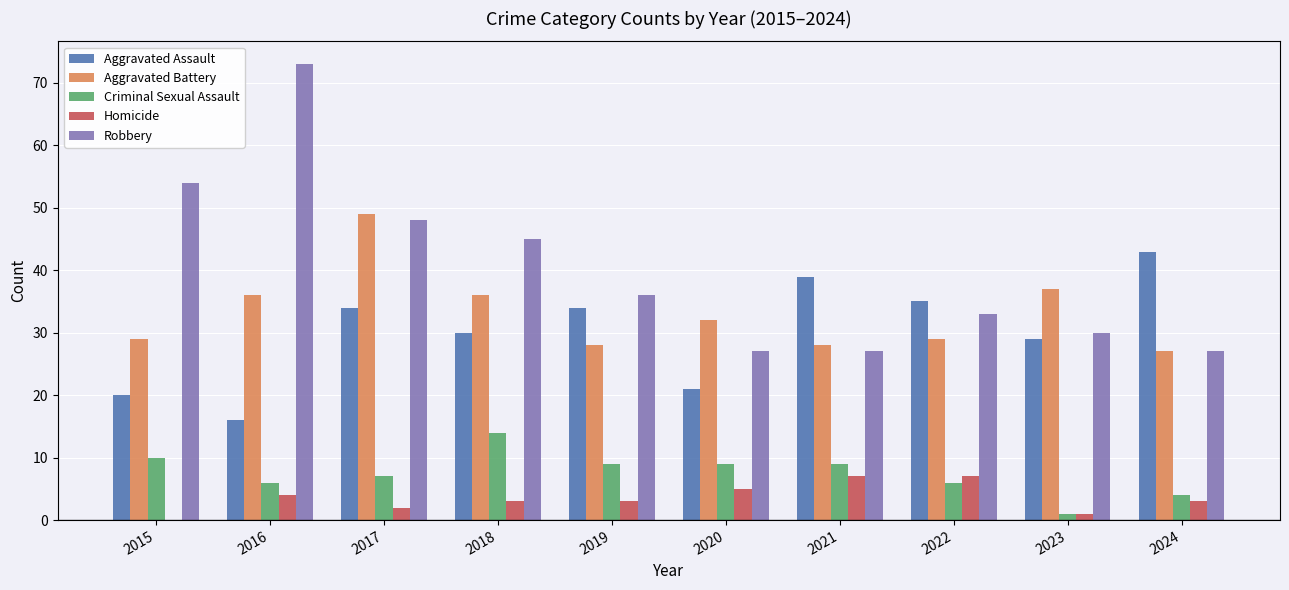

Is it true that Aggravated Assault equals 8 at 2023?

False